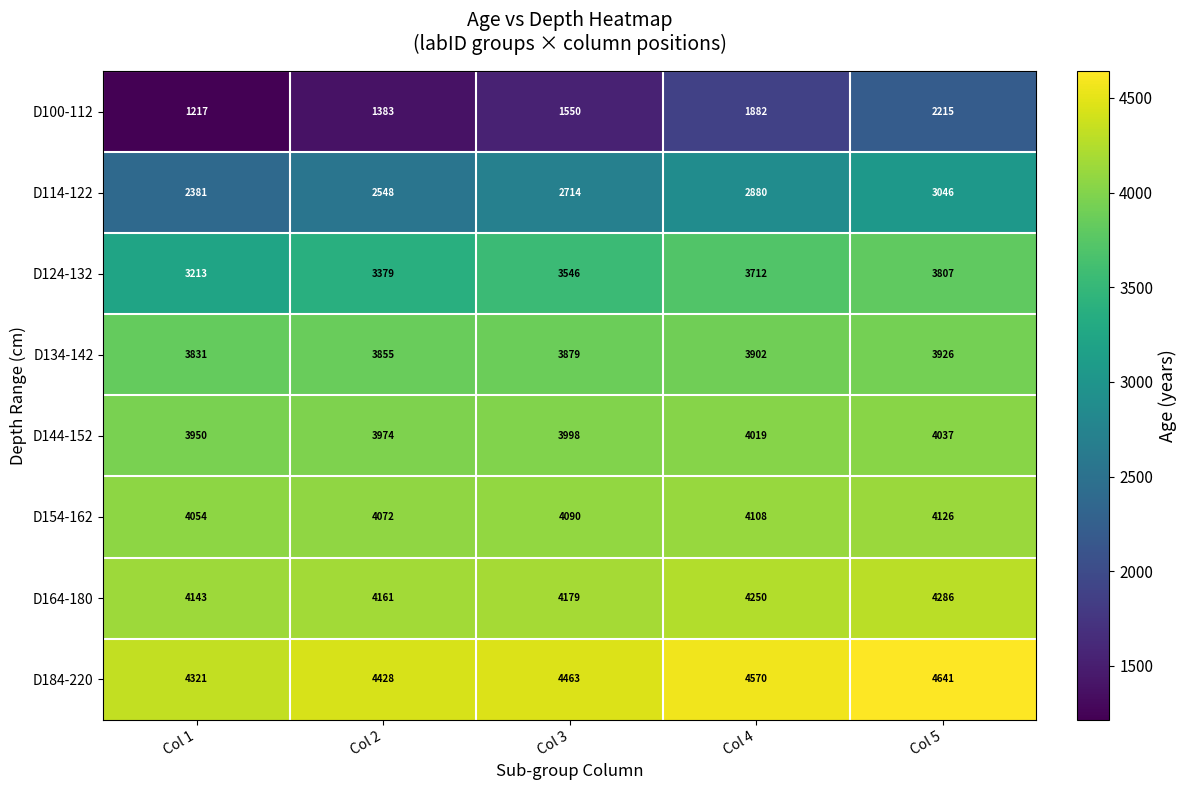

At how many categories does at least one series exceed 2980?

5